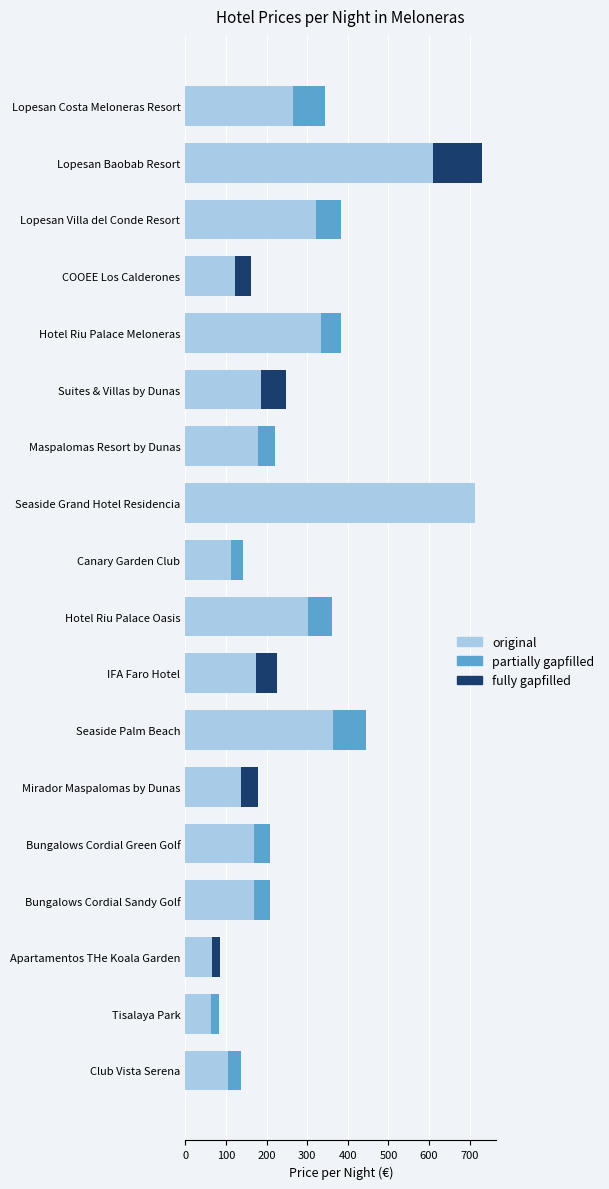

What is the maximum value for original?

713